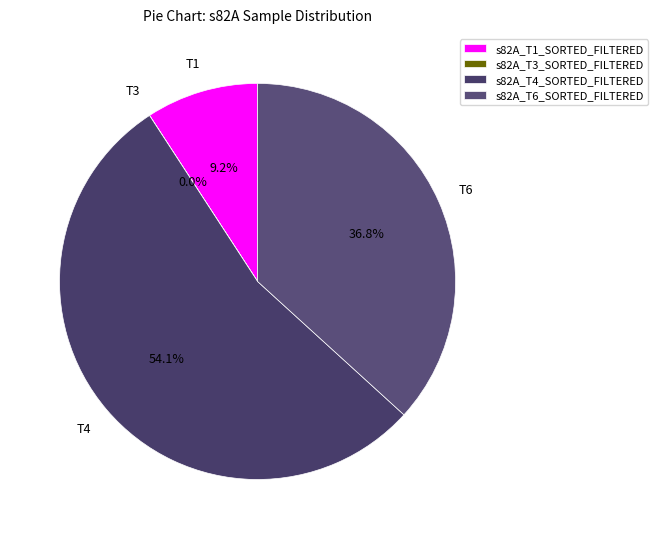

True or false: s82A_T6_SORTED_FILTERED accounts for 37% of the total.

True